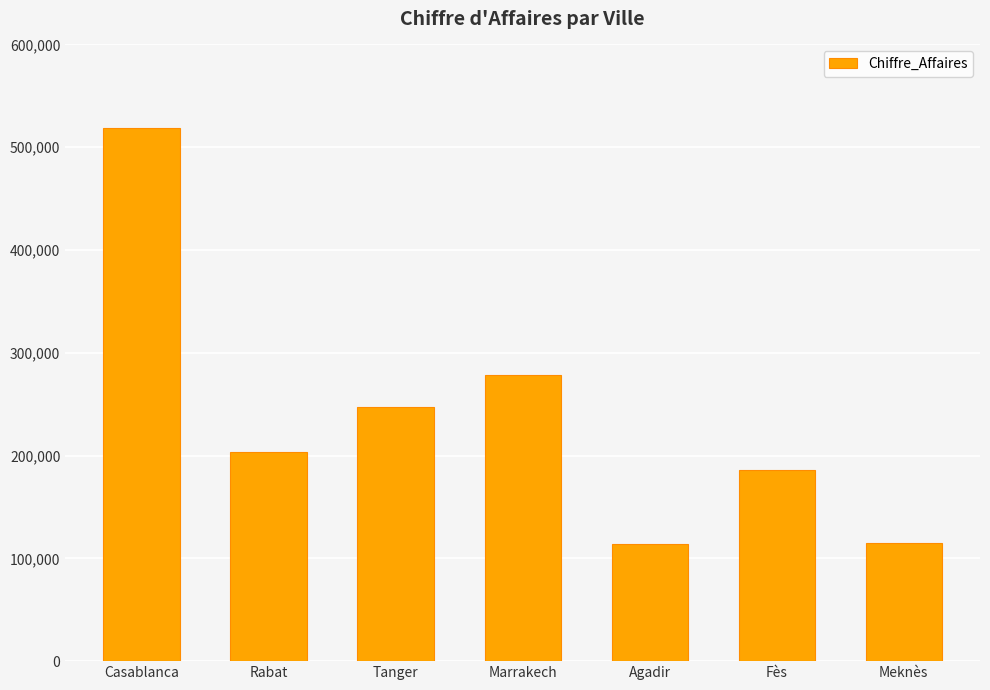

How many data points are less than 203748?

3